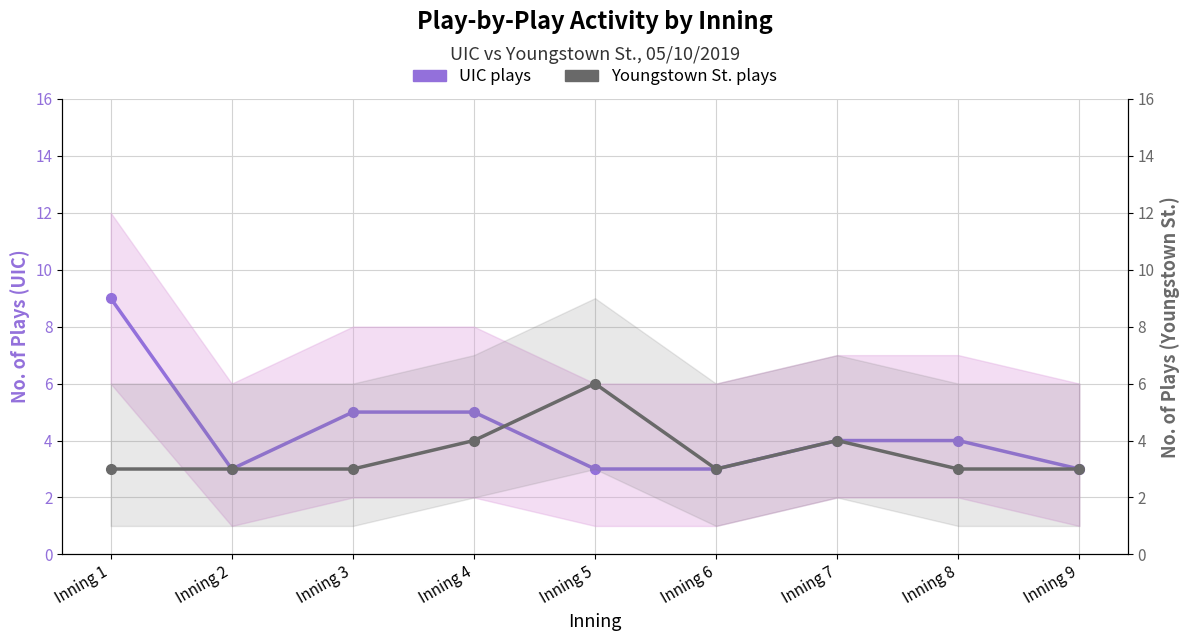

The value of UIC plays at Inning 2 is 4. True or false?

False